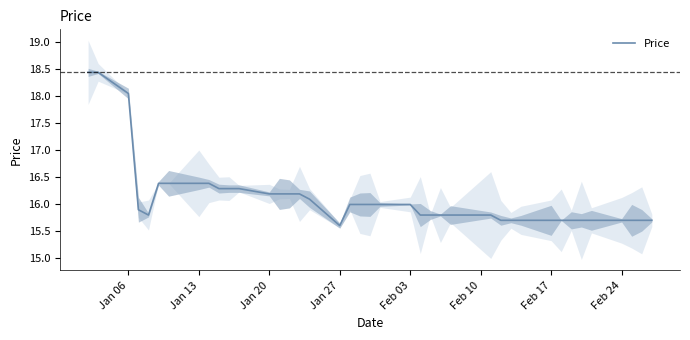

The Price series shows 7.7 at Jan 06. True or false?

False